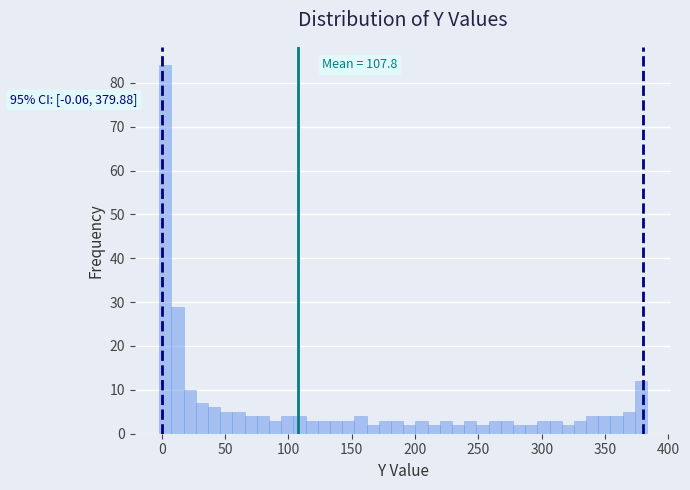

Around what value on the x-axis is the tallest bar? Give the approximate position of its centre, as read against the axis.

5